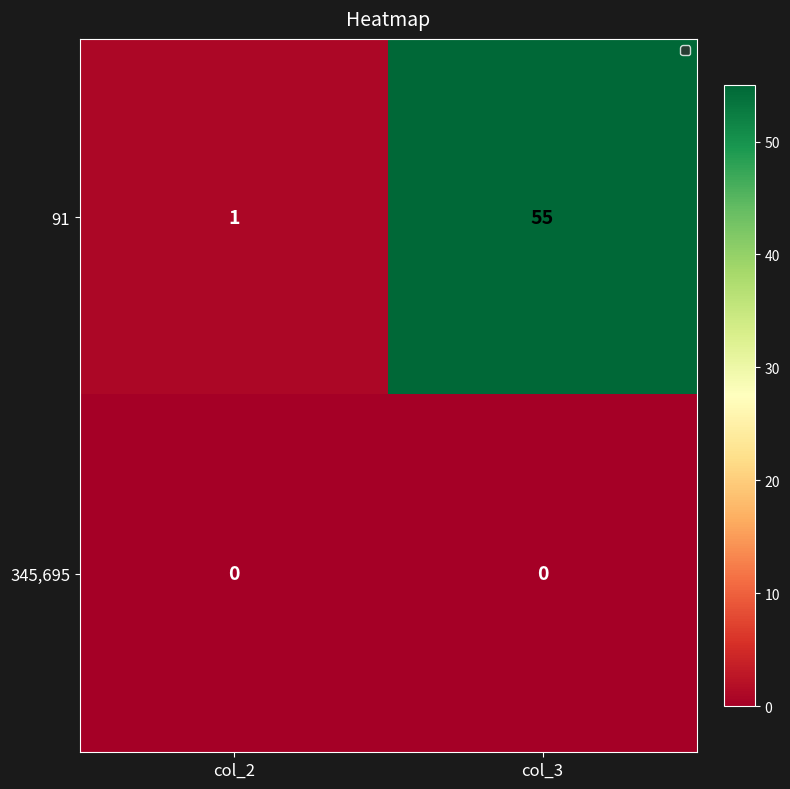

Which series changed the most between col_2 and col_3?

91